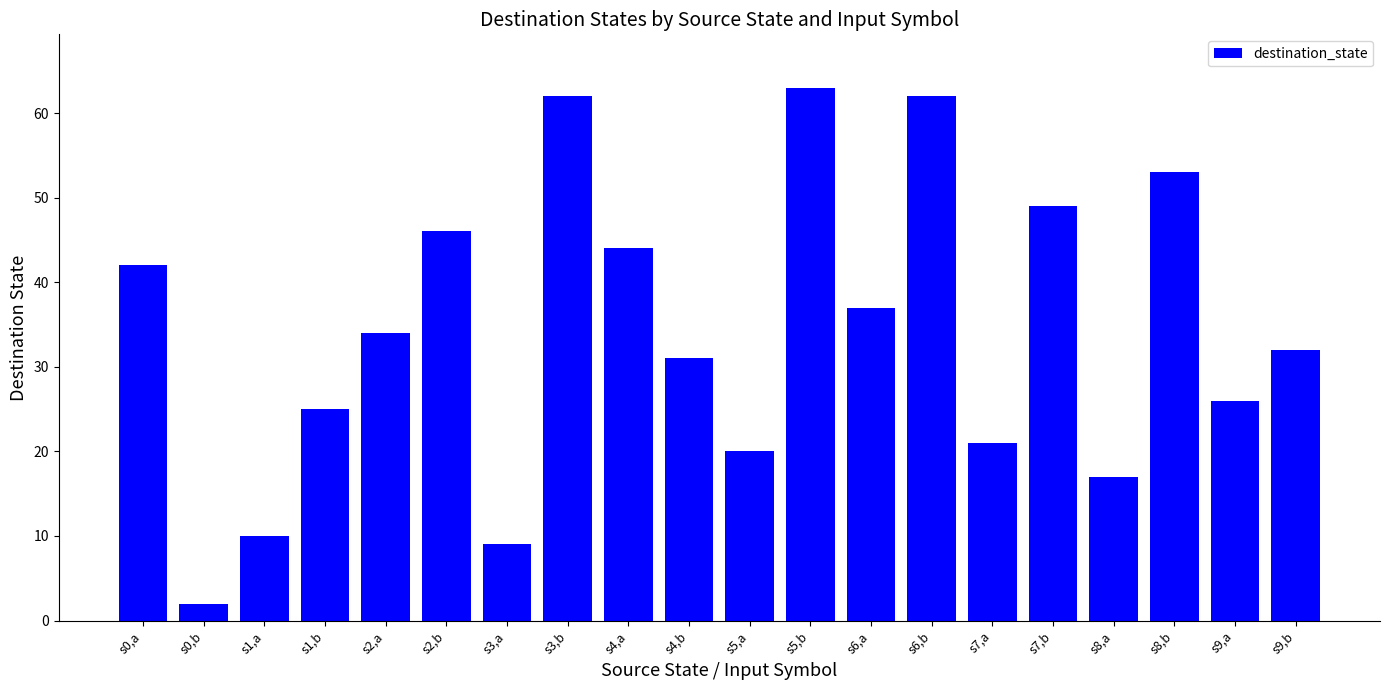

True or false: the data shows 85 at s3,b.

False